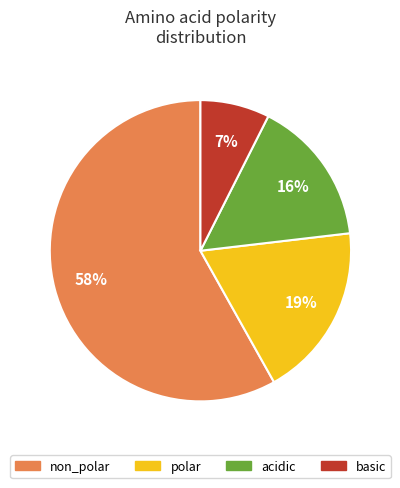

Which has a higher value, non_polar or polar?

non_polar